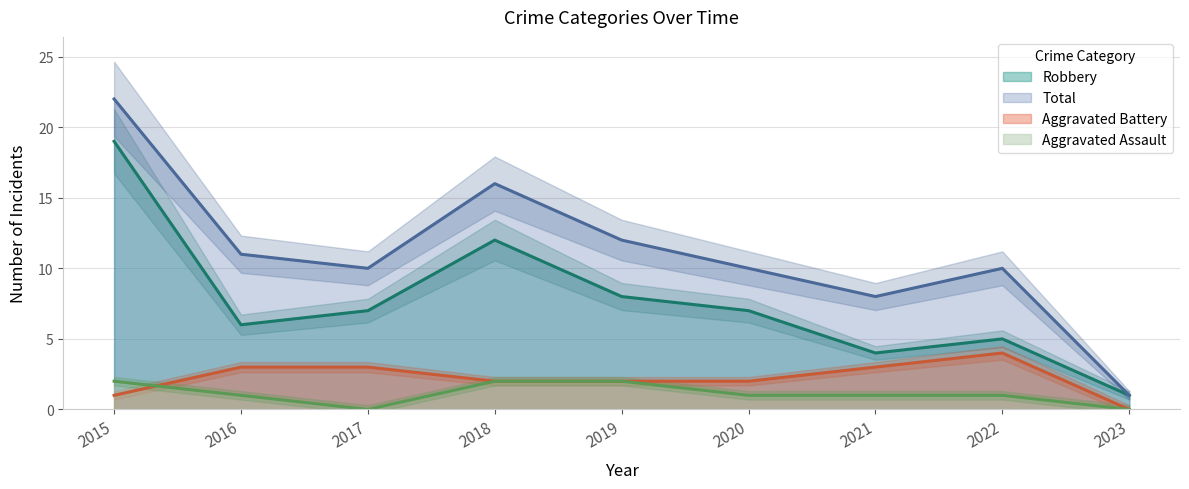

What are all the series names shown in the legend?

Aggravated Assault, Aggravated Battery, Robbery, Total